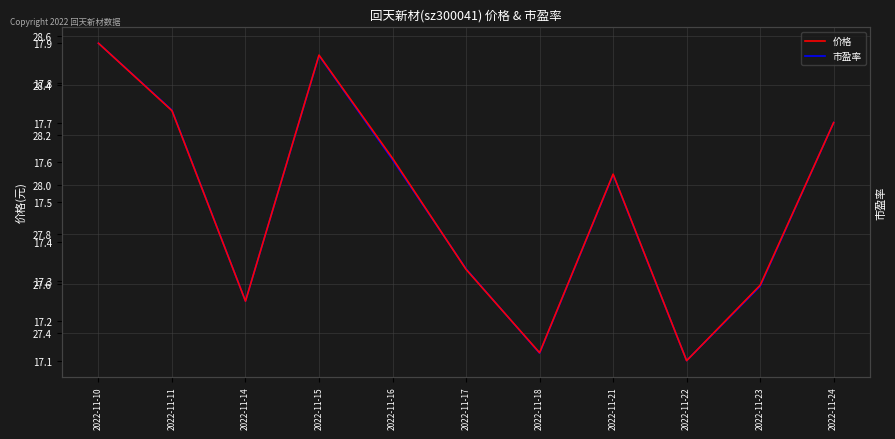

How many 价格 values are between 17 and 18?

11